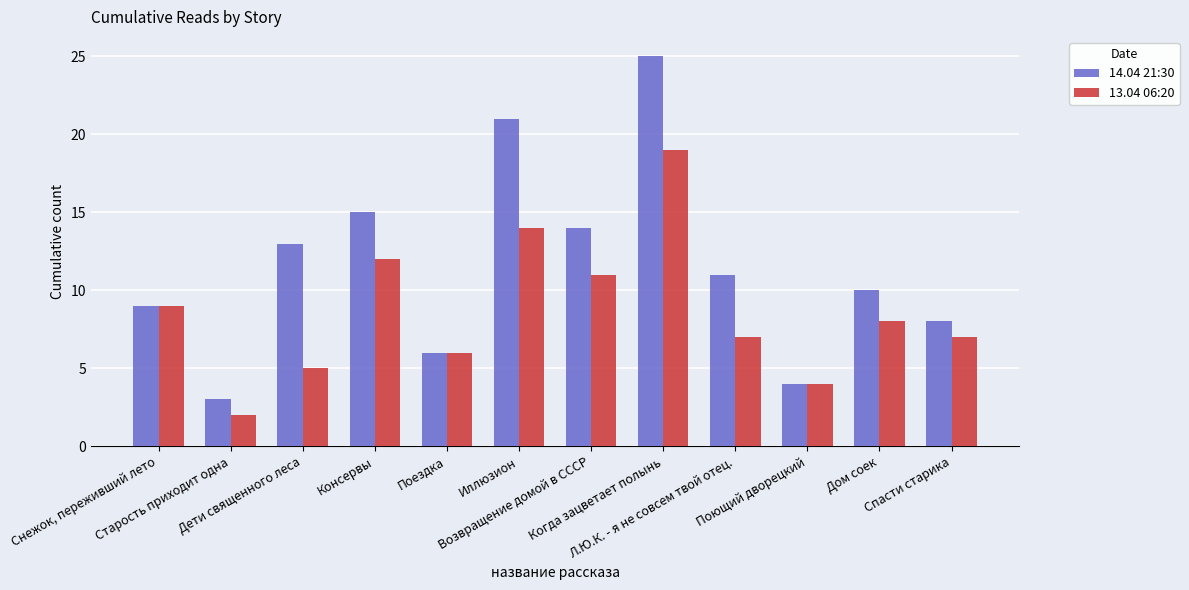

At which category is the sum across all series the highest?

Когда зацветает полынь